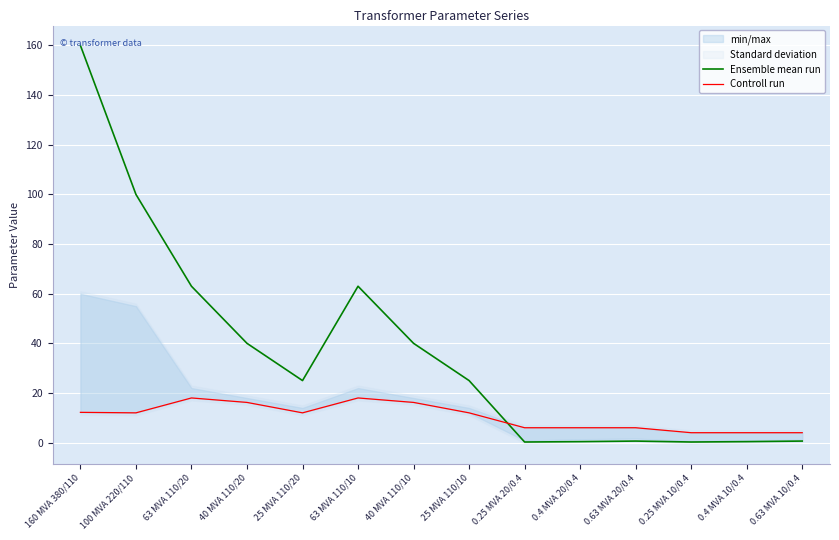

What is the minimum value for Controll run?

4.0